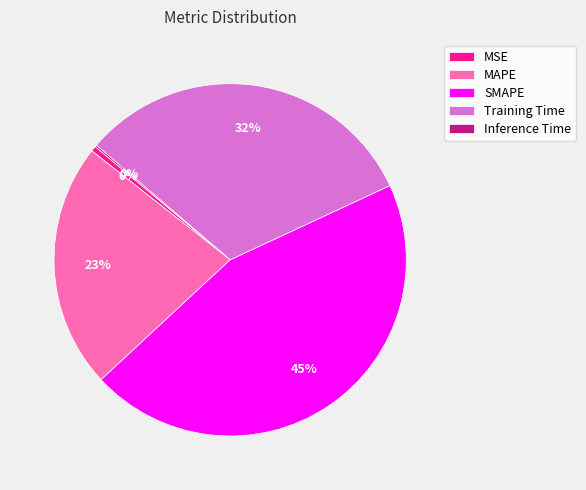

Does any single category account for the majority?

No